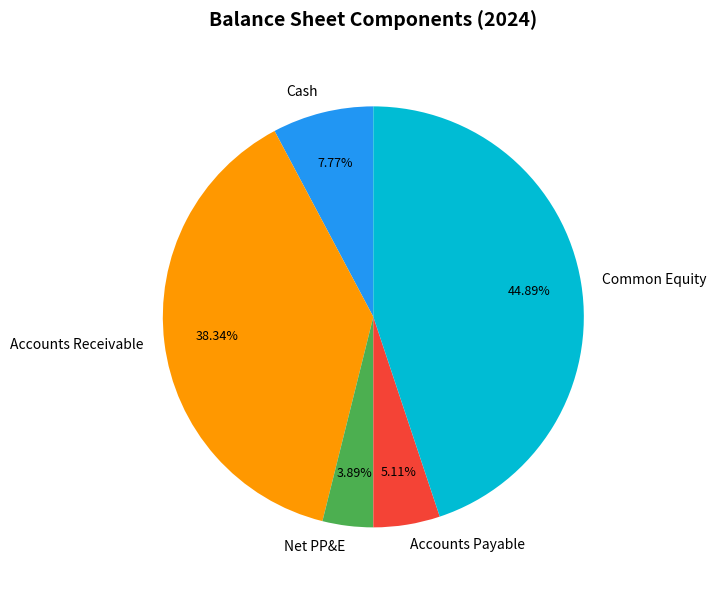

Does Common Equity represent more than half of the total?

No